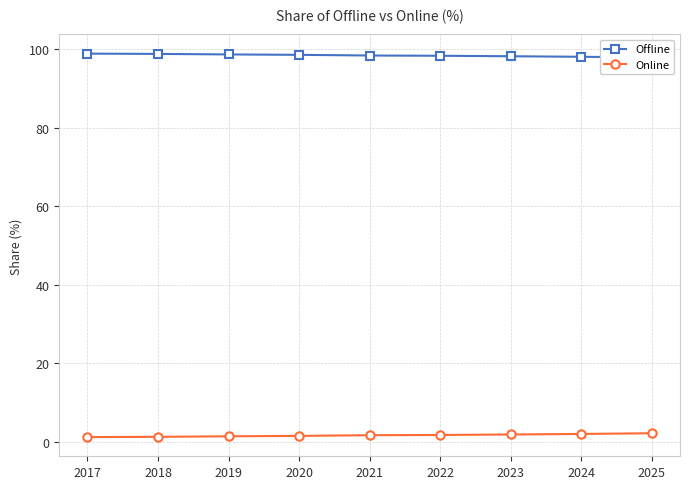

True or false: Online and Offline intersect in this chart.

False